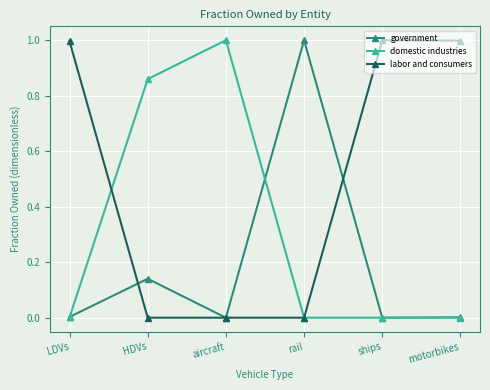

What is the highest value of the government series?

1.0